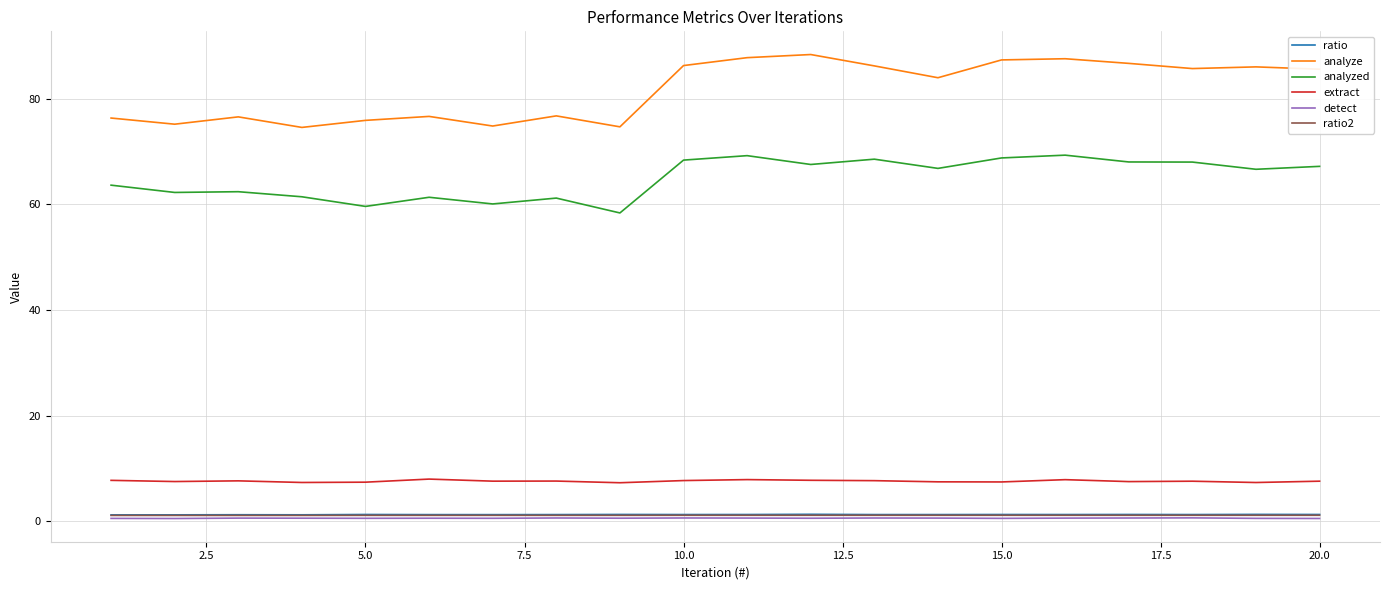

Which series has the widest spread of values?

analyze